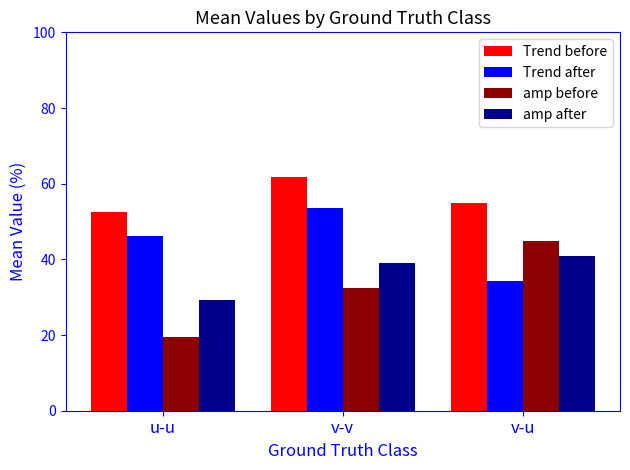

What is the difference between the maximum and minimum values in the amp after series?

11.5